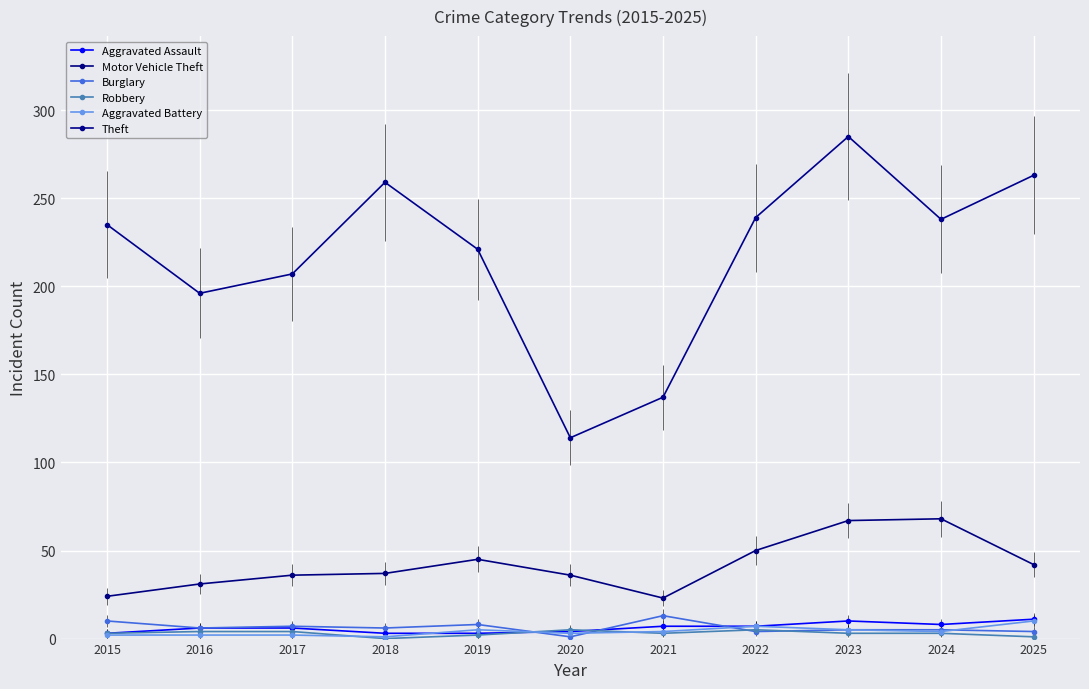

How many values in the Aggravated Battery series are below 4?

5